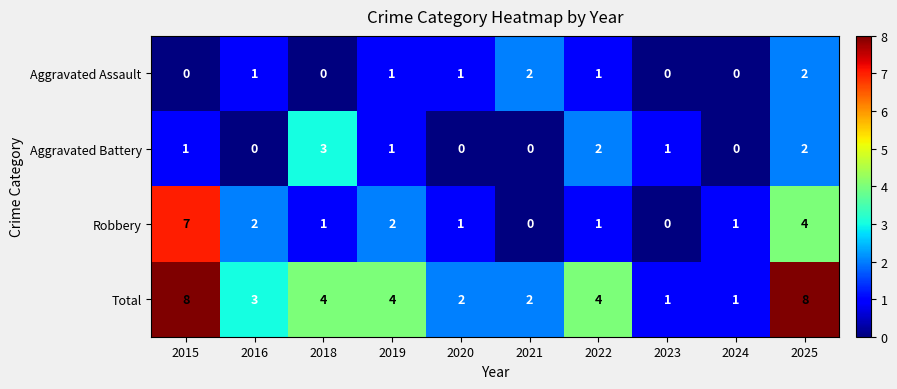

What is the sum of all Robbery values?

19